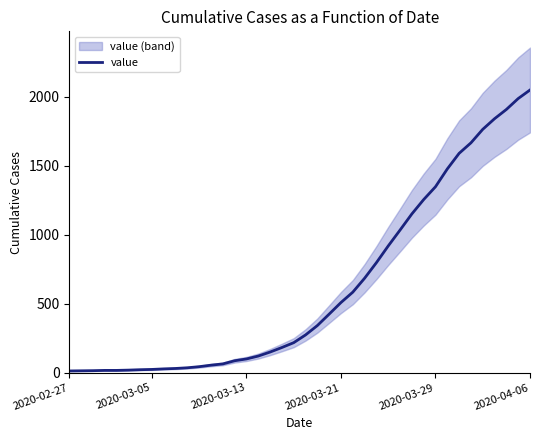

What is the value of the 23rd point from the left?

425